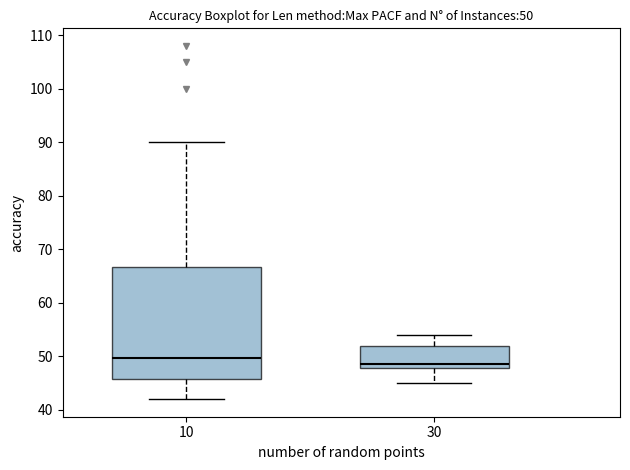

Comparing the boxes themselves (not the whiskers), which one is the tallest?

10